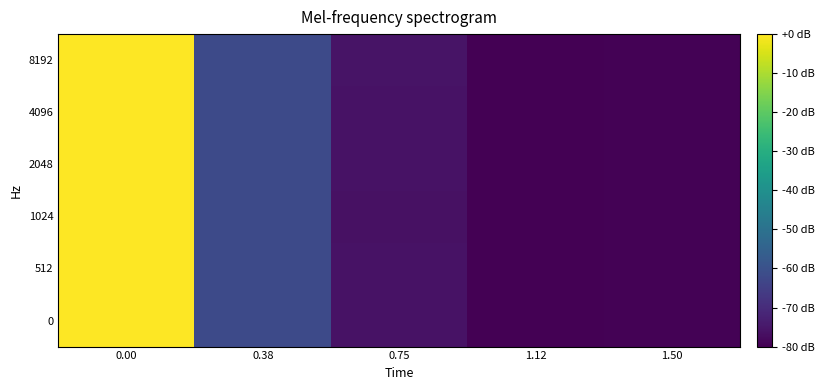

How many distinct data groups are displayed?

6